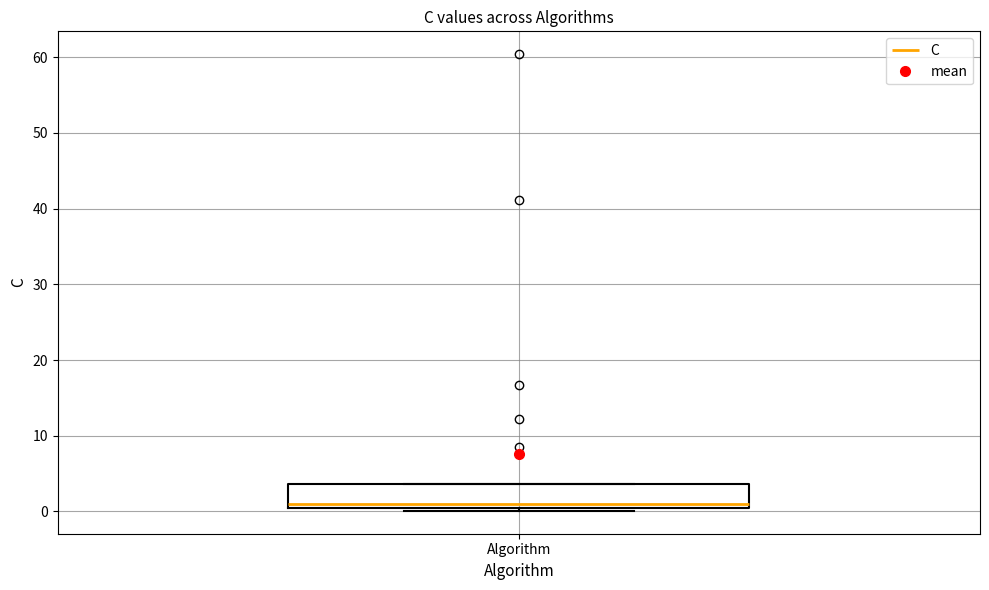

Read this box plot against the y-axis: the position of the median line, the range covered by the box, and the ends of both whiskers. The values are not printed on the chart, so give them approximately, as read against the axis.

median 1, box 0 to 4, whiskers 0 (just below the box's lower edge) to 4